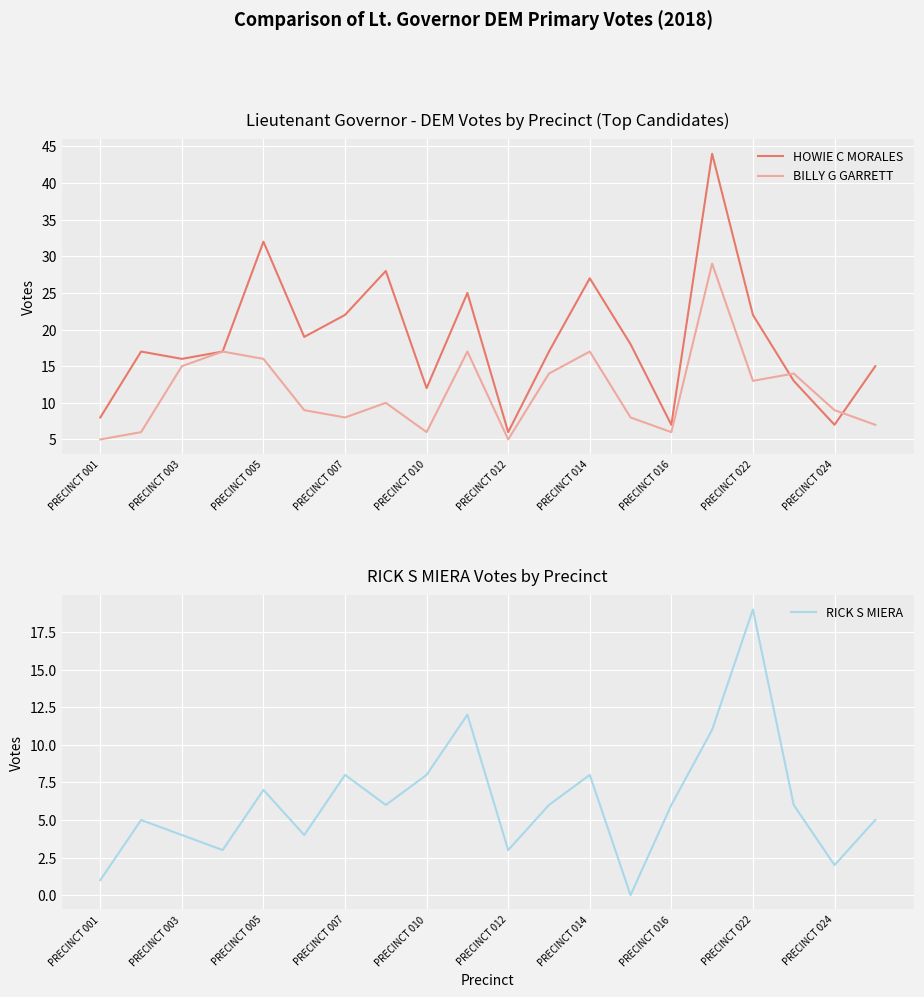

Which series has the widest spread of values?

HOWIE C MORALES